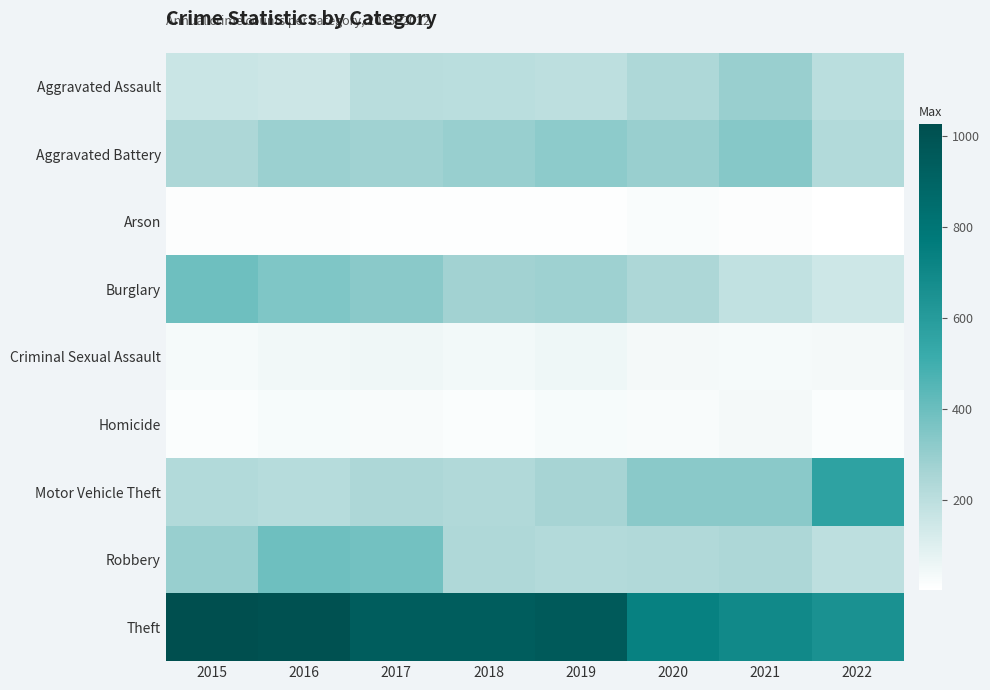

Which series has the largest range (max minus min)?

Theft